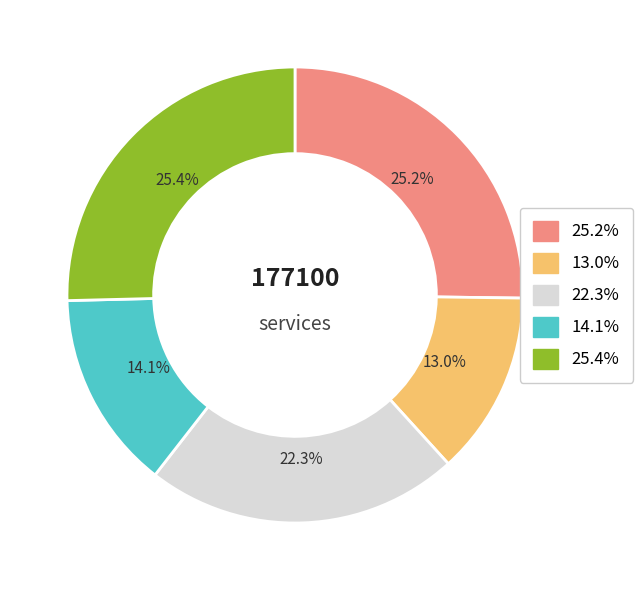

Which has a higher value, 22.3% or 25.2%?

25.2%